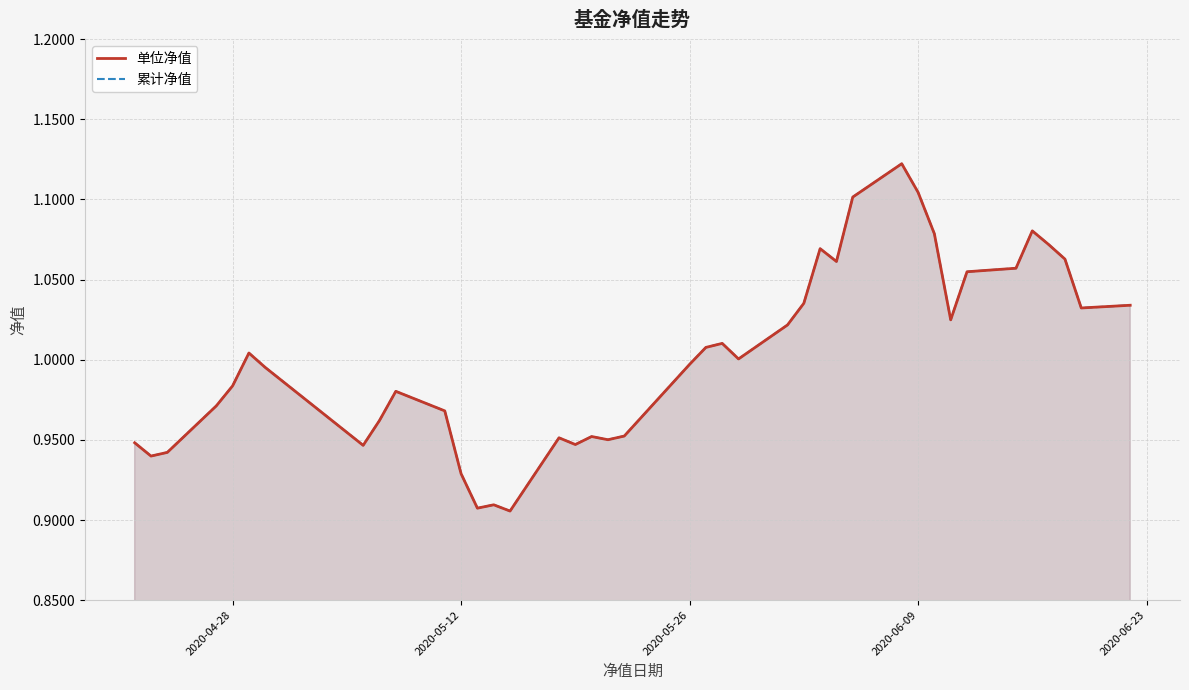

Does the chart display data point markers on the line(s)?

No